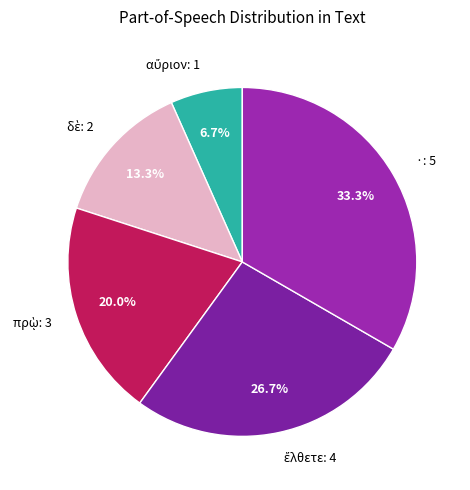

Does any single category account for the majority?

No